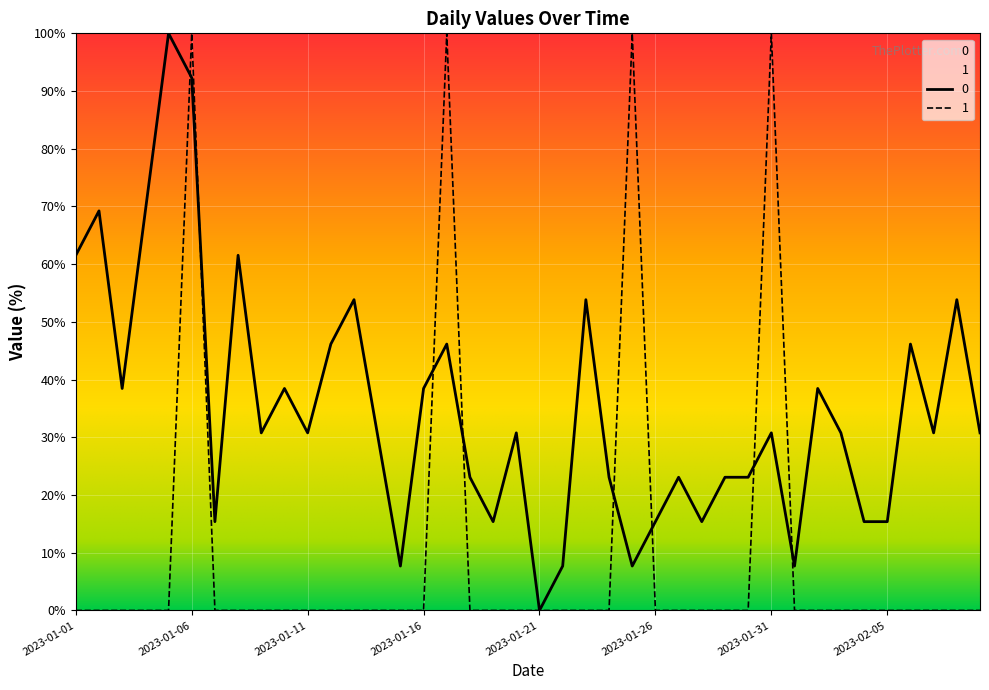

What is the difference between the 0 values at 2023-02-04 and 2023-01-20?

15.4